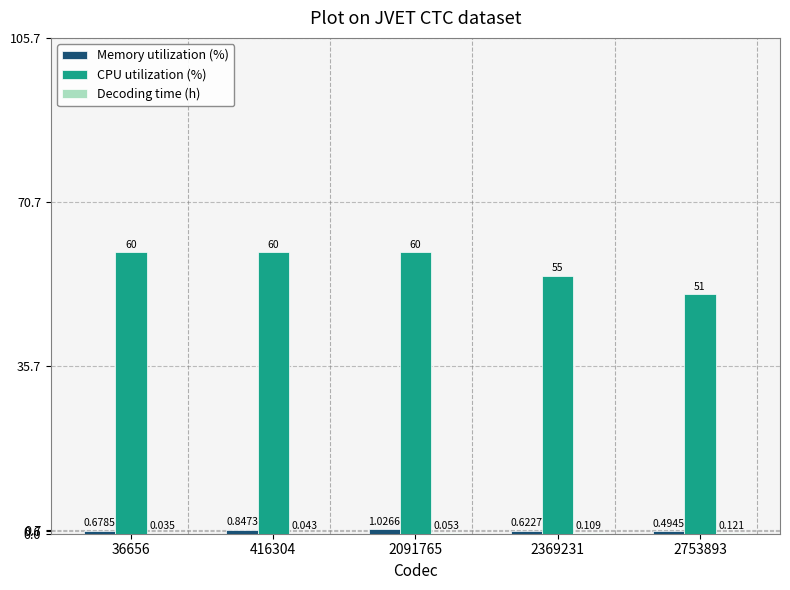

Which series has the largest total across all categories?

CPU utilization (%)